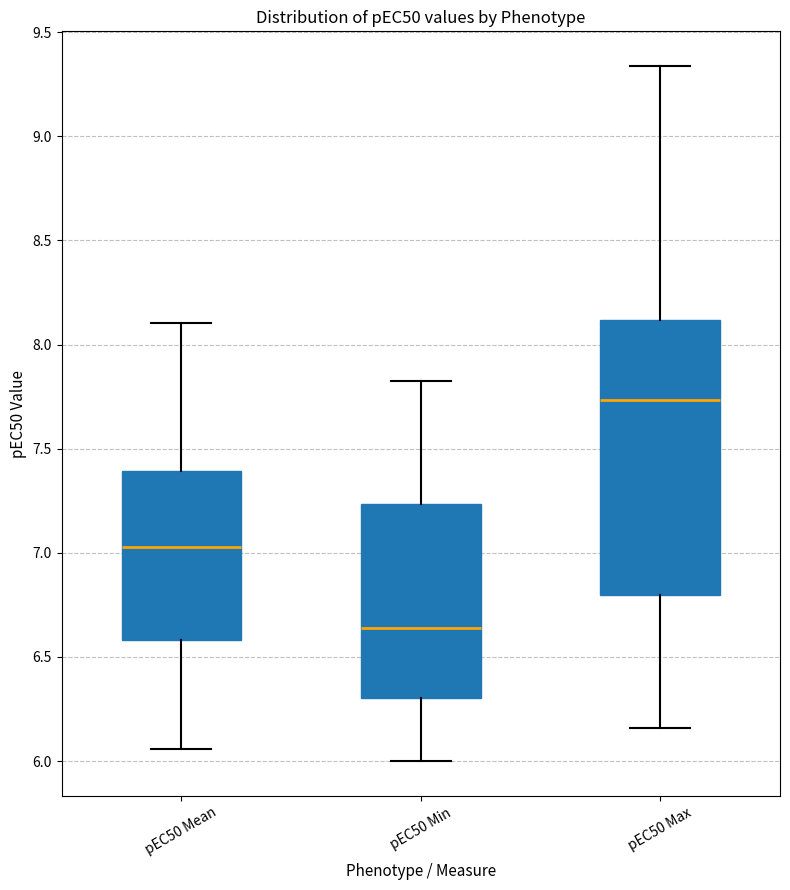

Comparing the boxes themselves (not the whiskers), which one is the tallest?

pEC50 Max